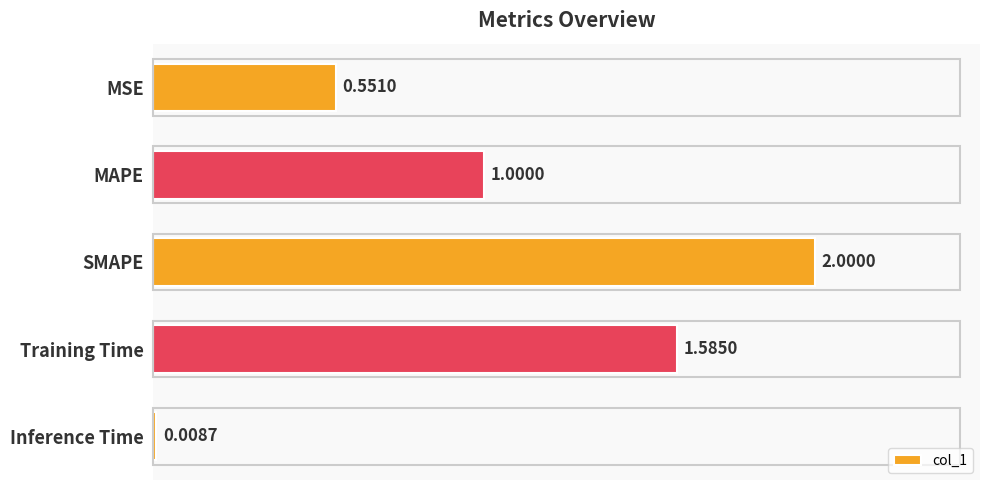

What is the difference between the maximum and minimum values?

2.0